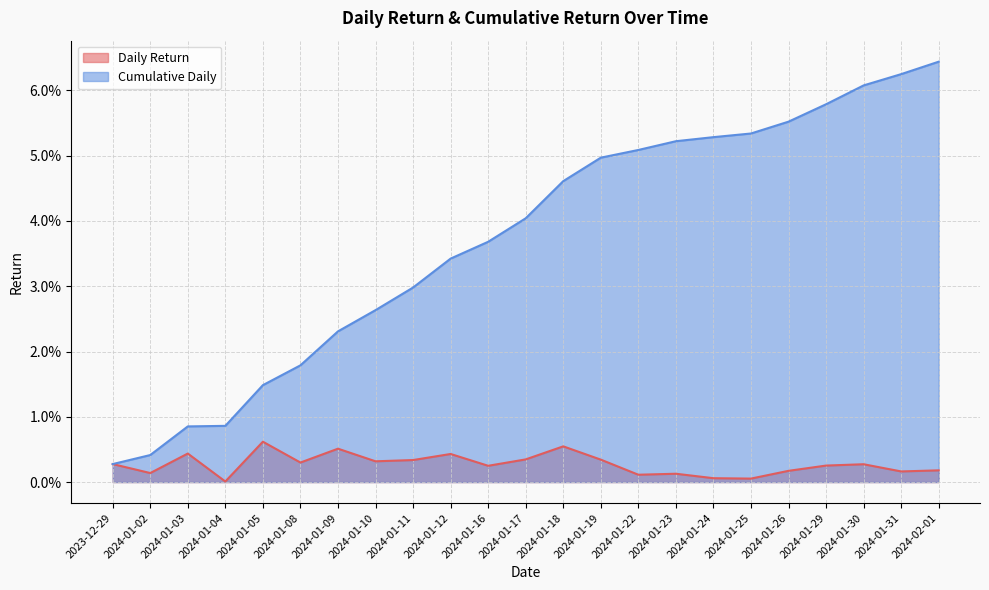

What is the difference between the maximum and second lowest values in the Cumulative Daily series?

0.1